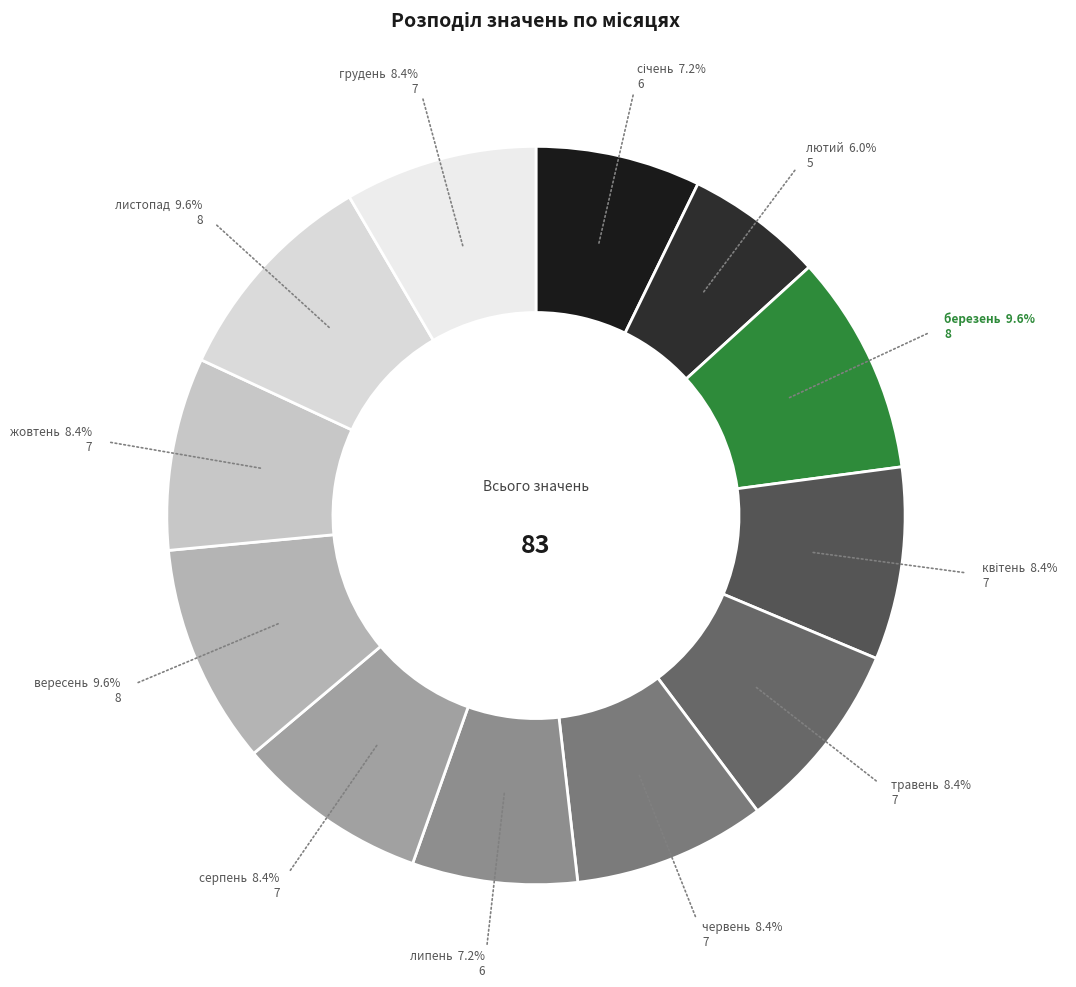

How many slices are in this pie chart?

12